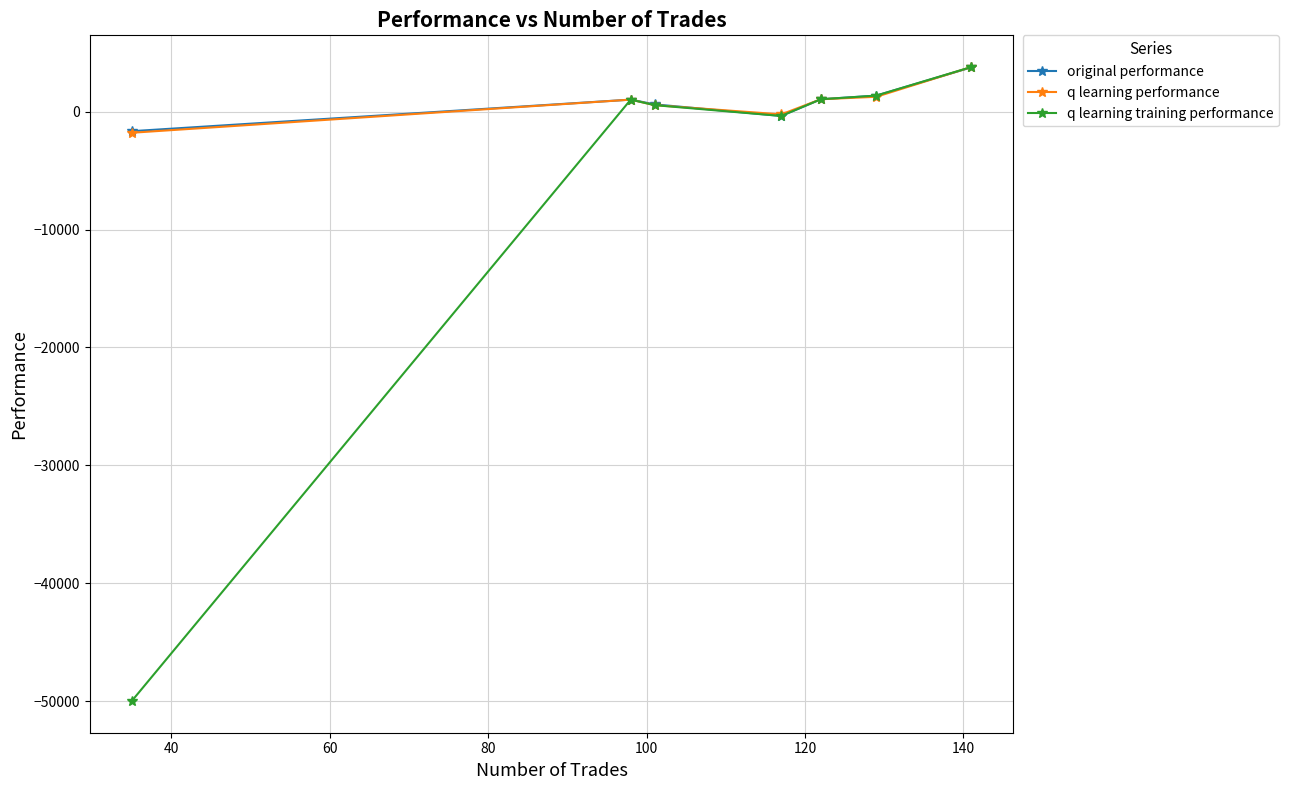

How many values in the original performance series are below 1019?

3